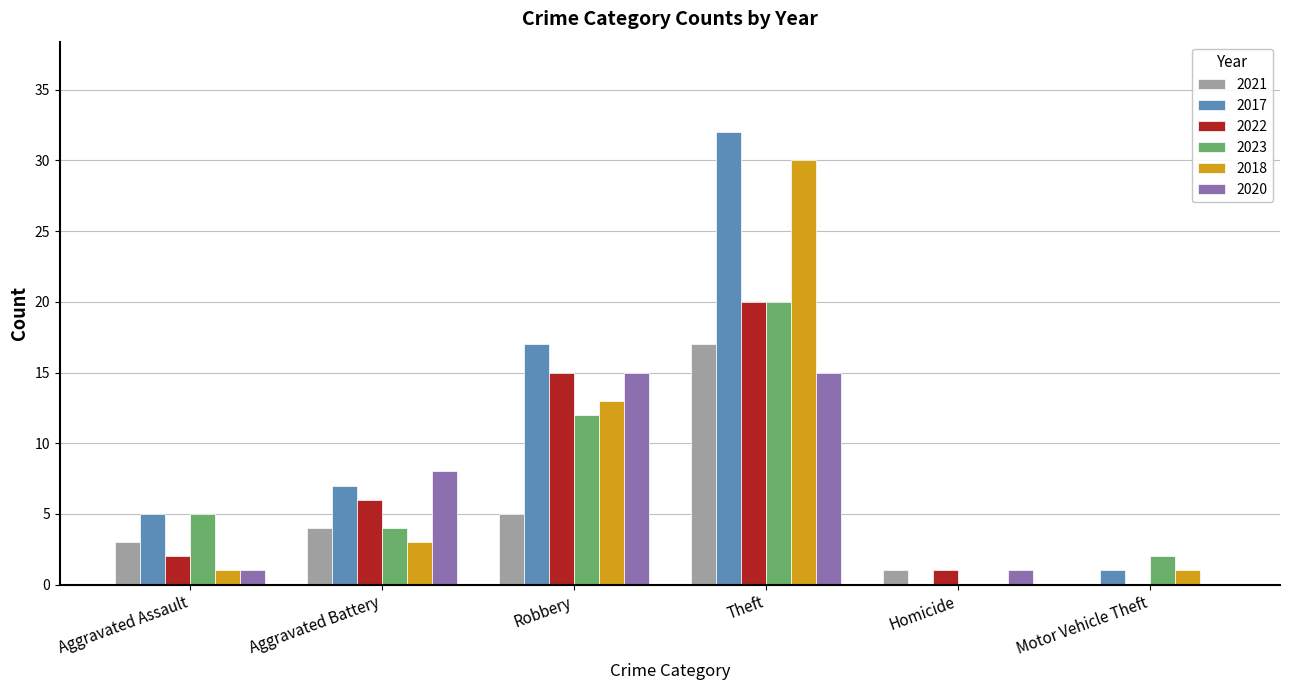

Reading right to left, list all the values displayed in this chart.

2021: Motor Vehicle Theft=0	Homicide=1	Theft=17	Robbery=5	Aggravated Battery=4	Aggravated Assault=3
2017: Motor Vehicle Theft=1	Homicide=0	Theft=32	Robbery=17	Aggravated Battery=7	Aggravated Assault=5
2022: Motor Vehicle Theft=0	Homicide=1	Theft=20	Robbery=15	Aggravated Battery=6	Aggravated Assault=2
2023: Motor Vehicle Theft=2	Homicide=0	Theft=20	Robbery=12	Aggravated Battery=4	Aggravated Assault=5
2018: Motor Vehicle Theft=1	Homicide=0	Theft=30	Robbery=13	Aggravated Battery=3	Aggravated Assault=1
2020: Motor Vehicle Theft=0	Homicide=1	Theft=15	Robbery=15	Aggravated Battery=8	Aggravated Assault=1